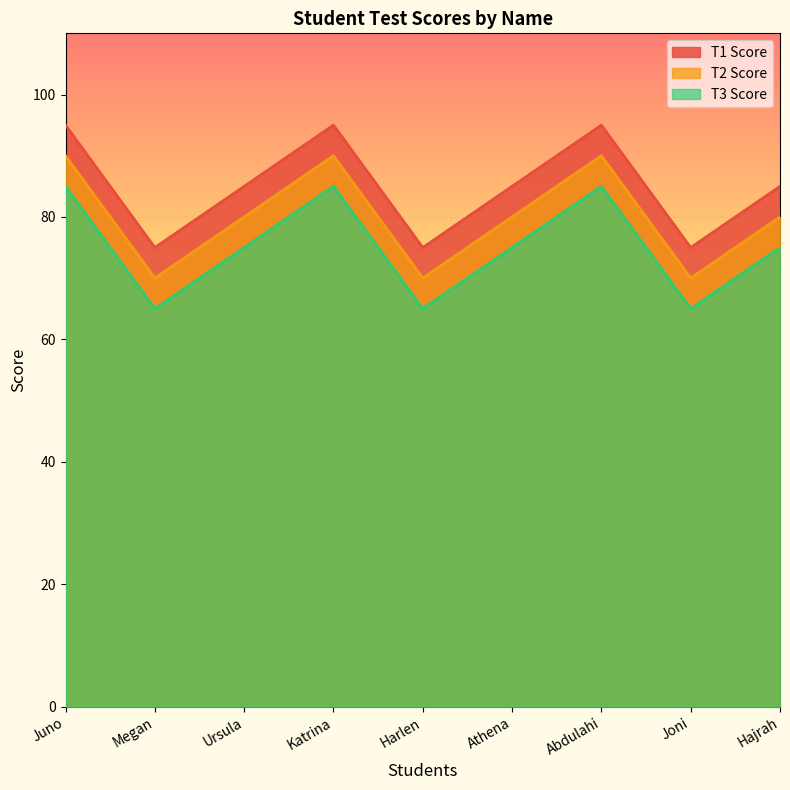

True or false: T1 Score has more than 0 points higher than both neighbors.

True